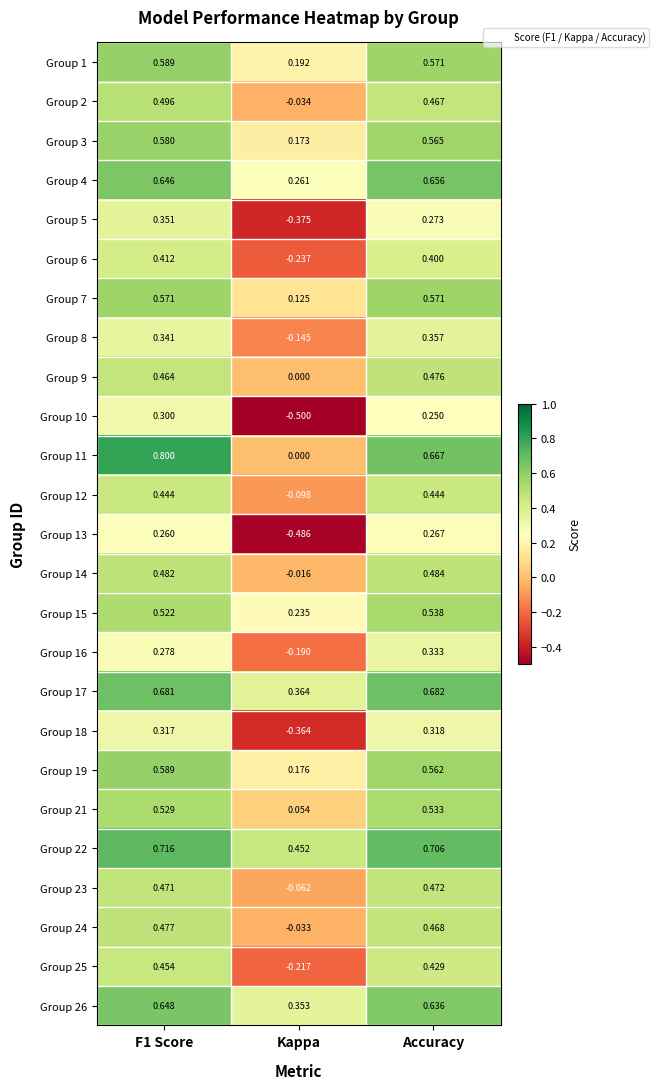

Is the value of Group 24 at F1 Score greater than the value of Group 15 at Kappa?

Yes